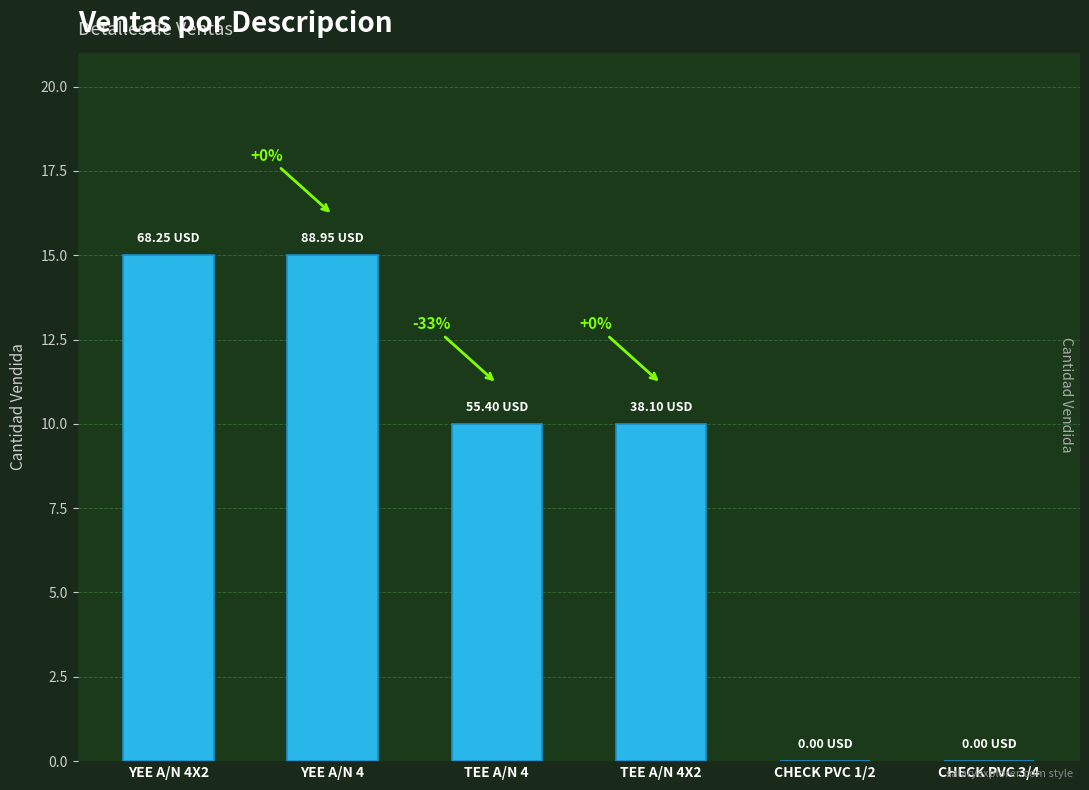

What is the sum of the values at TEE A/N 4X2 and TEE A/N 4?

20